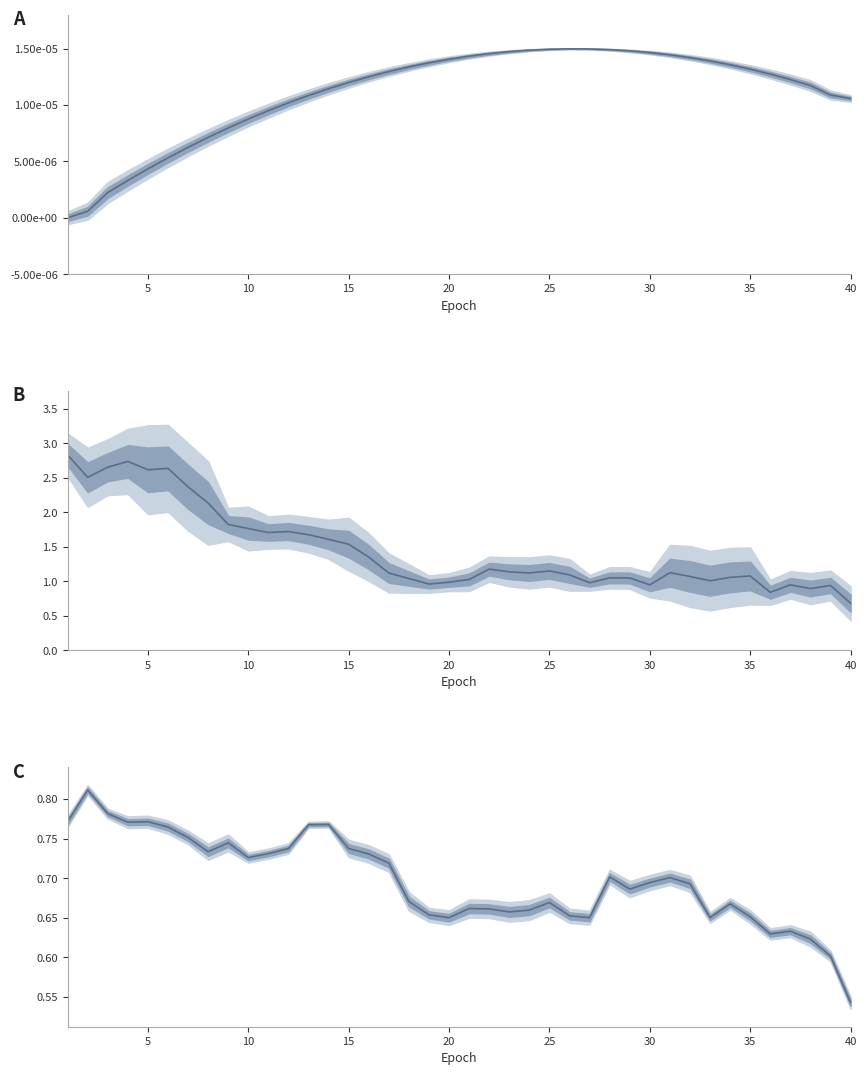

True or false: box_loss/dfl_loss and lr/pg0 intersect in this chart.

False